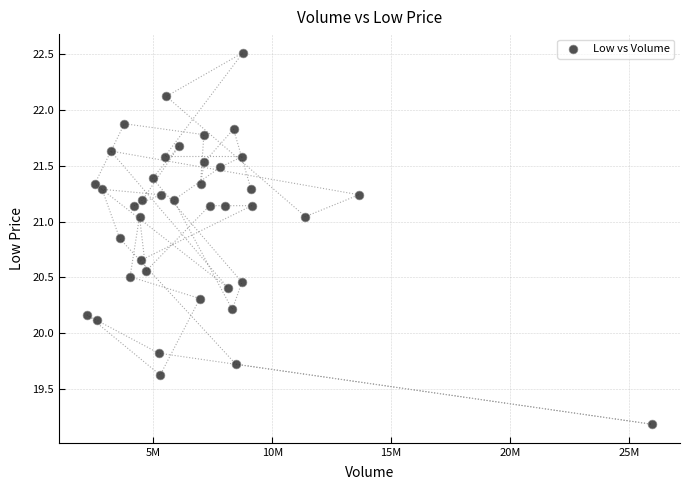

What Y value in the scatter plot is closest to 20?

20.1